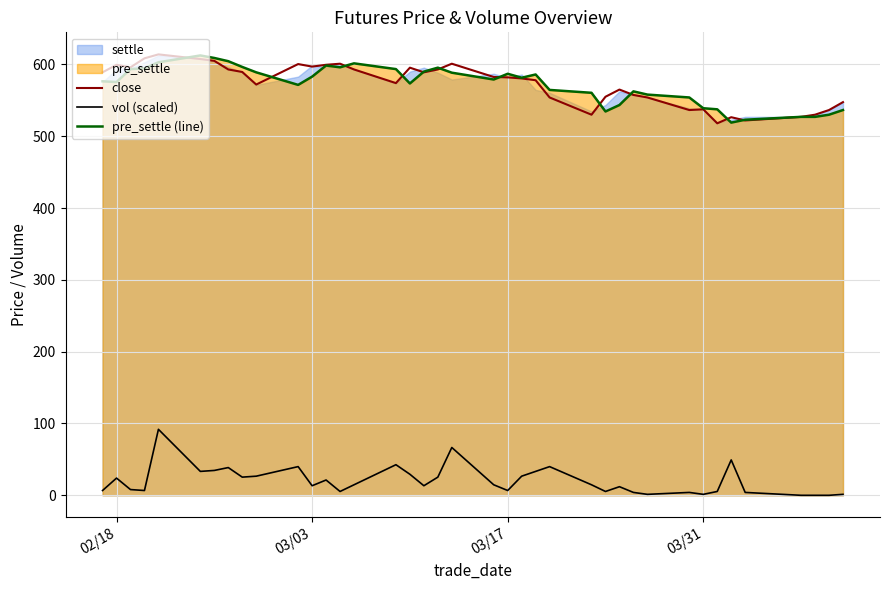

How many lines are shown in the chart?

3